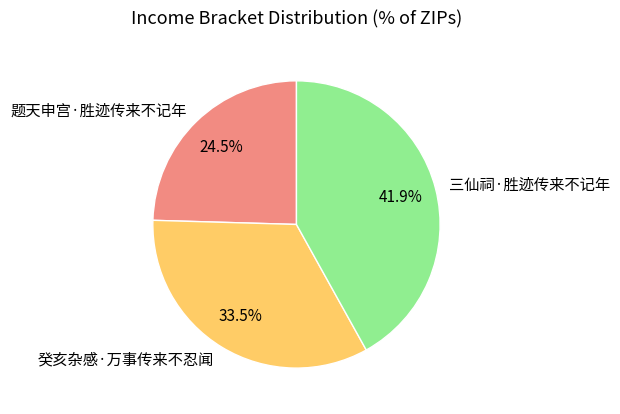

What is the ratio of the value at 三仙祠·胜迹传来不记年 to the value at 题天申宫·胜迹传来不记年?

1.7